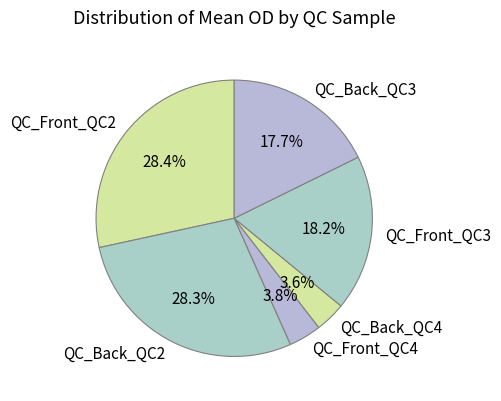

To the nearest percent, what percentage of the pie is QC_Back_QC3?

18%